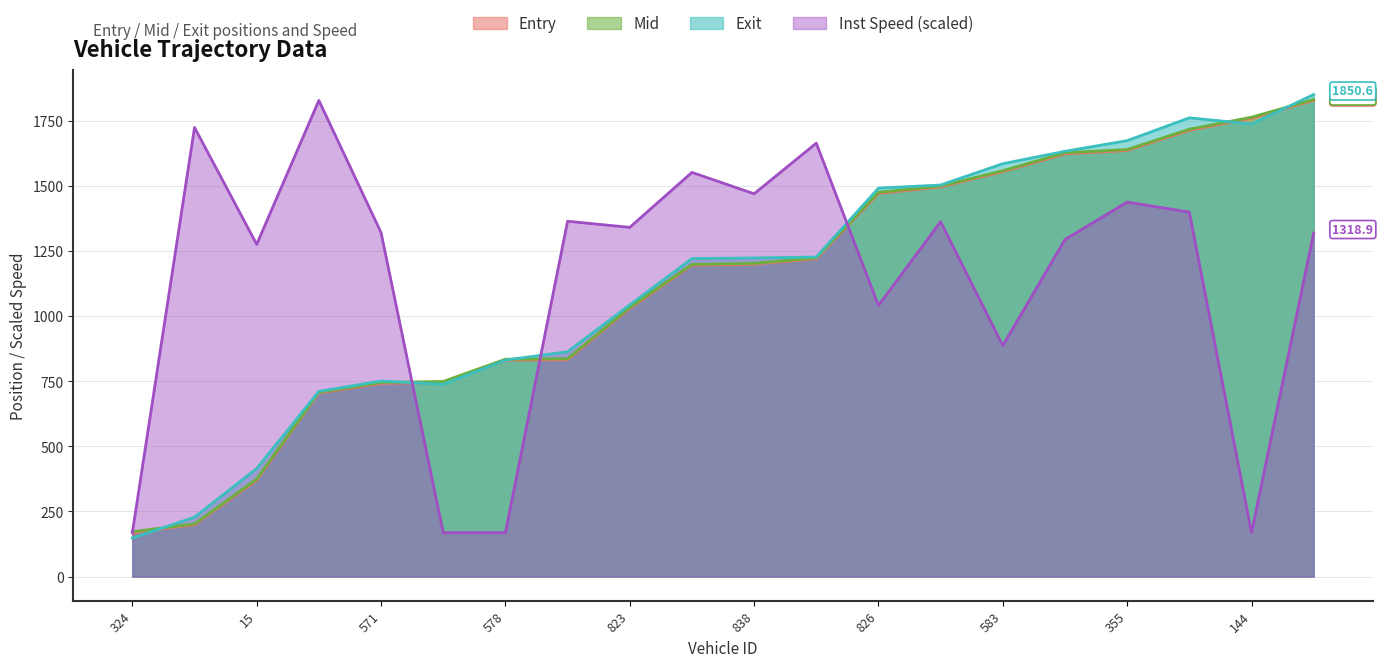

True or false: entry and mid cross at least once.

False